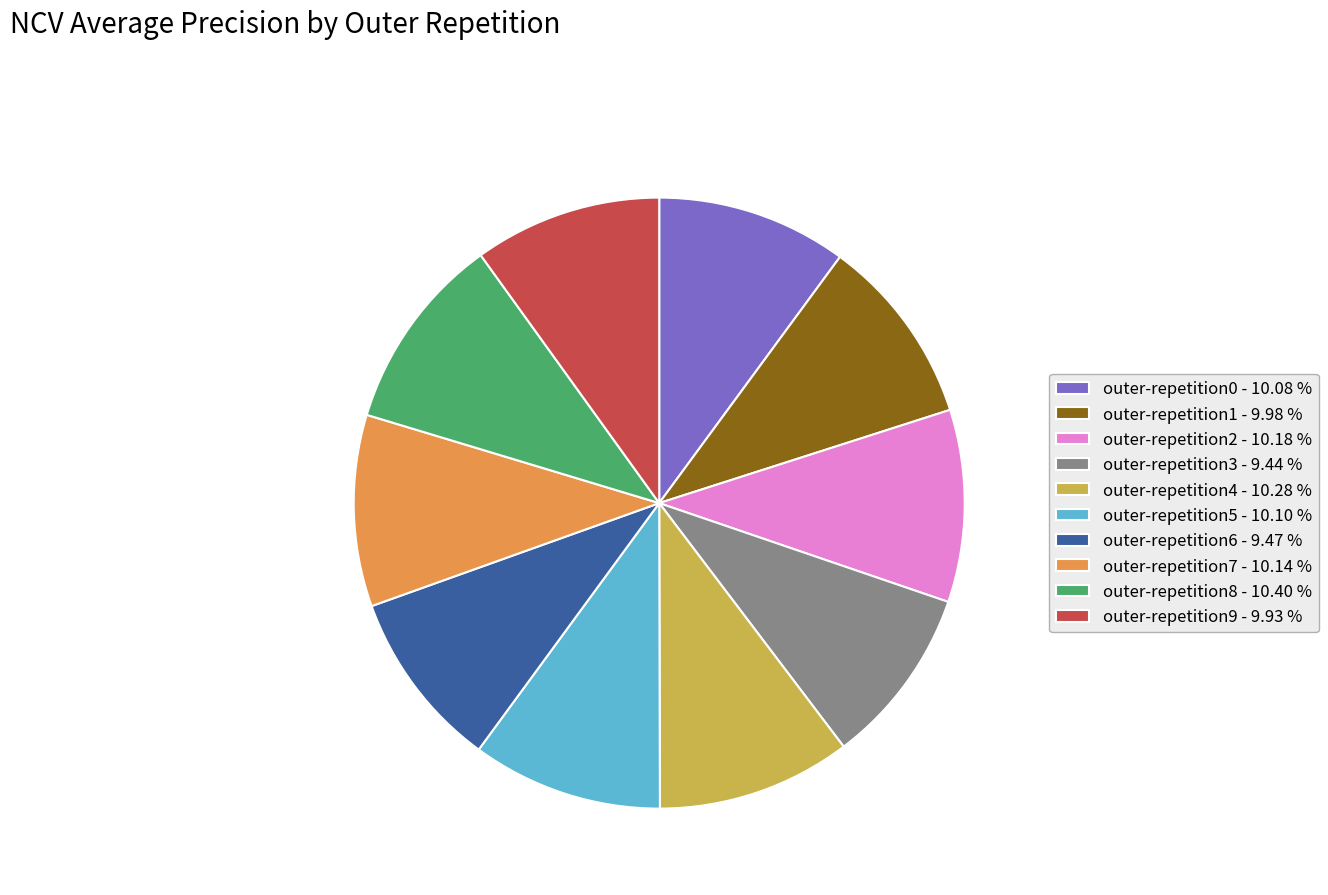

Does outer-repetition8 represent more than half of the total?

No